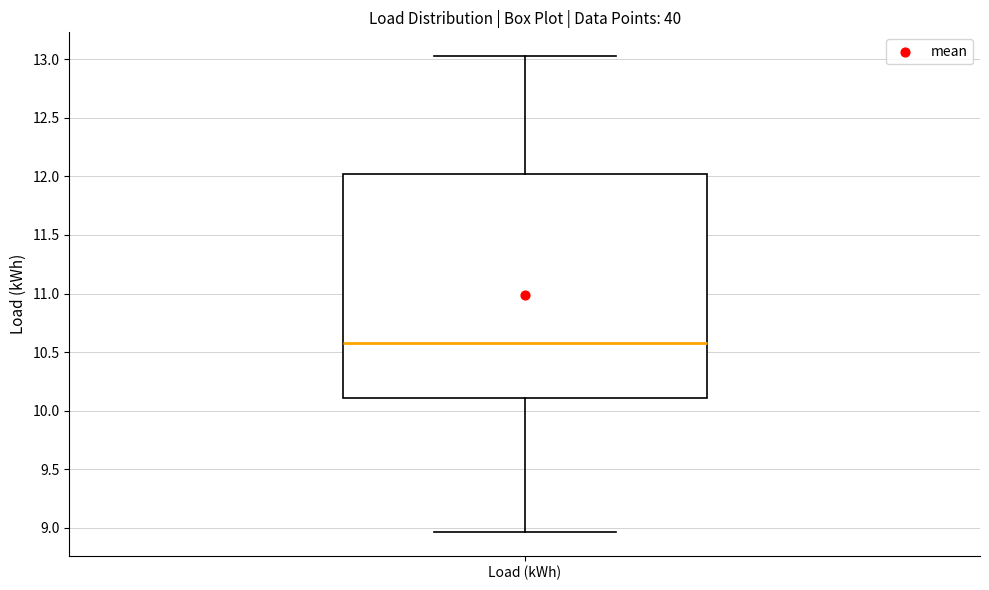

Read this box plot against the y-axis: the position of the median line, the range covered by the box, and the ends of both whiskers. The values are not printed on the chart, so give them approximately, as read against the axis.

median 10.60, box 10.10 to 12.00, whiskers 8.95 to 13.05